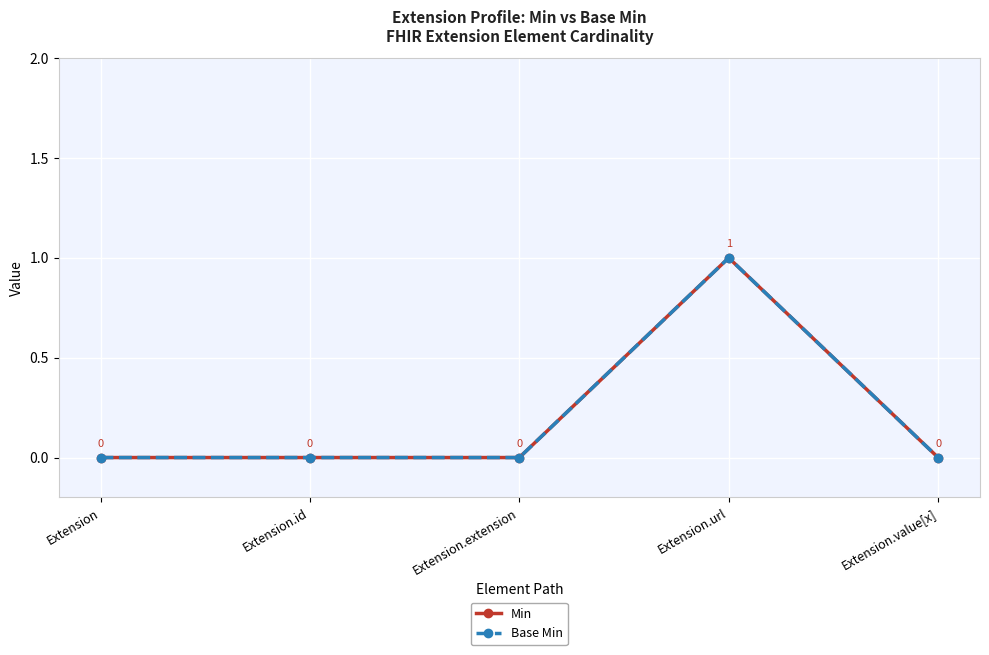

At which category does Base Min reach its first local peak?

Extension.url